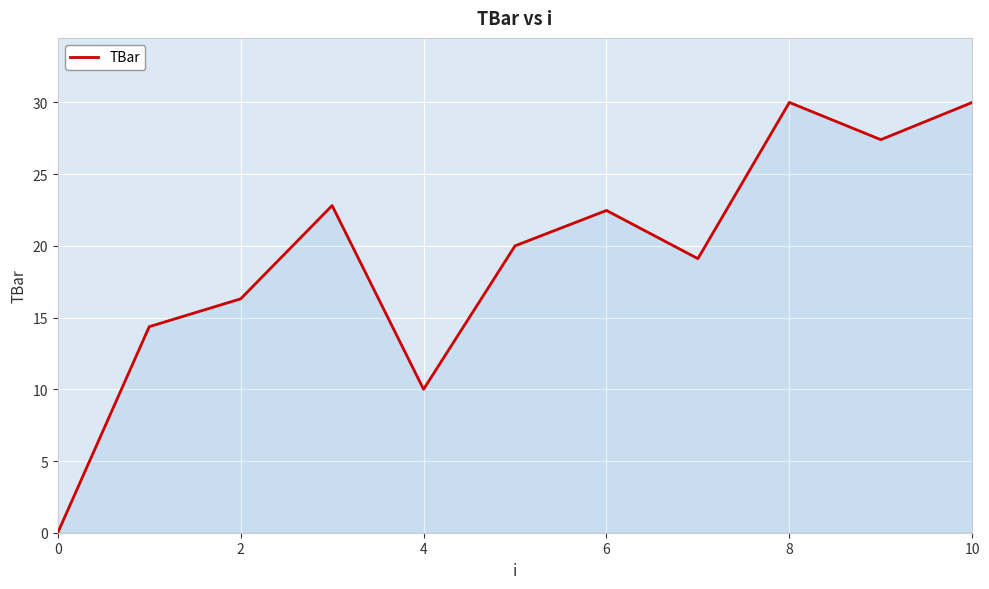

What is the difference between the maximum and minimum values?

30.0